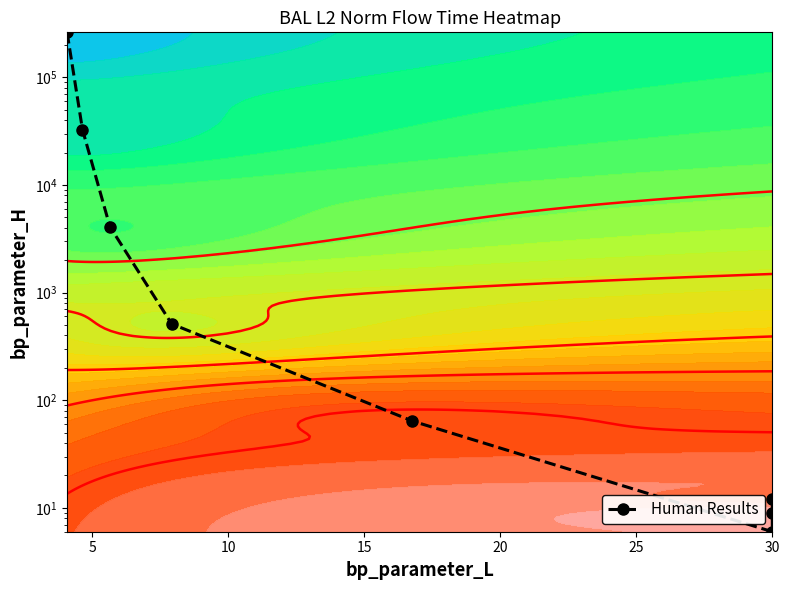

What is the difference between the maximum and second lowest values?

262135